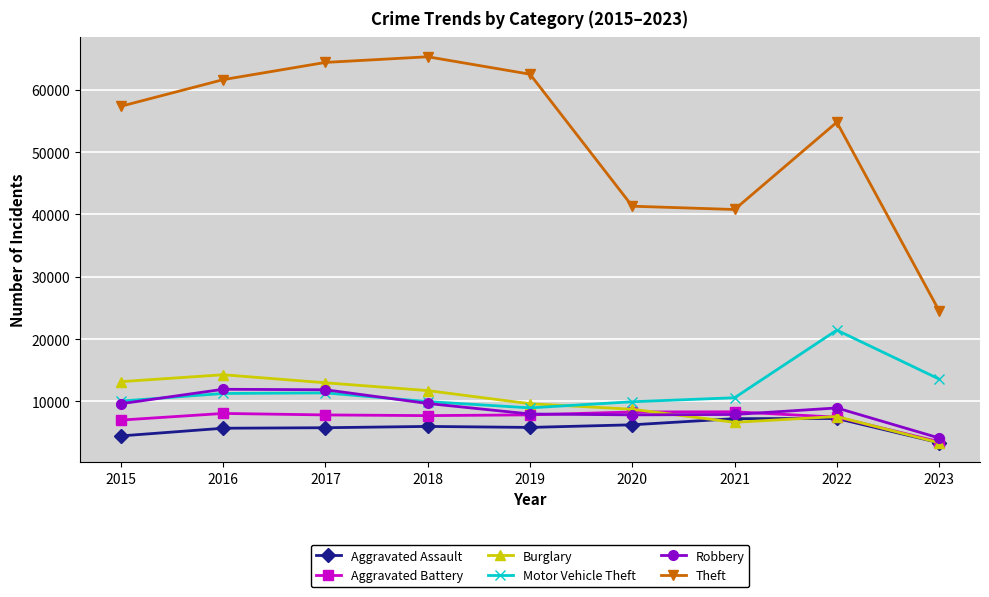

What is the total value across all series at 2016?

112952